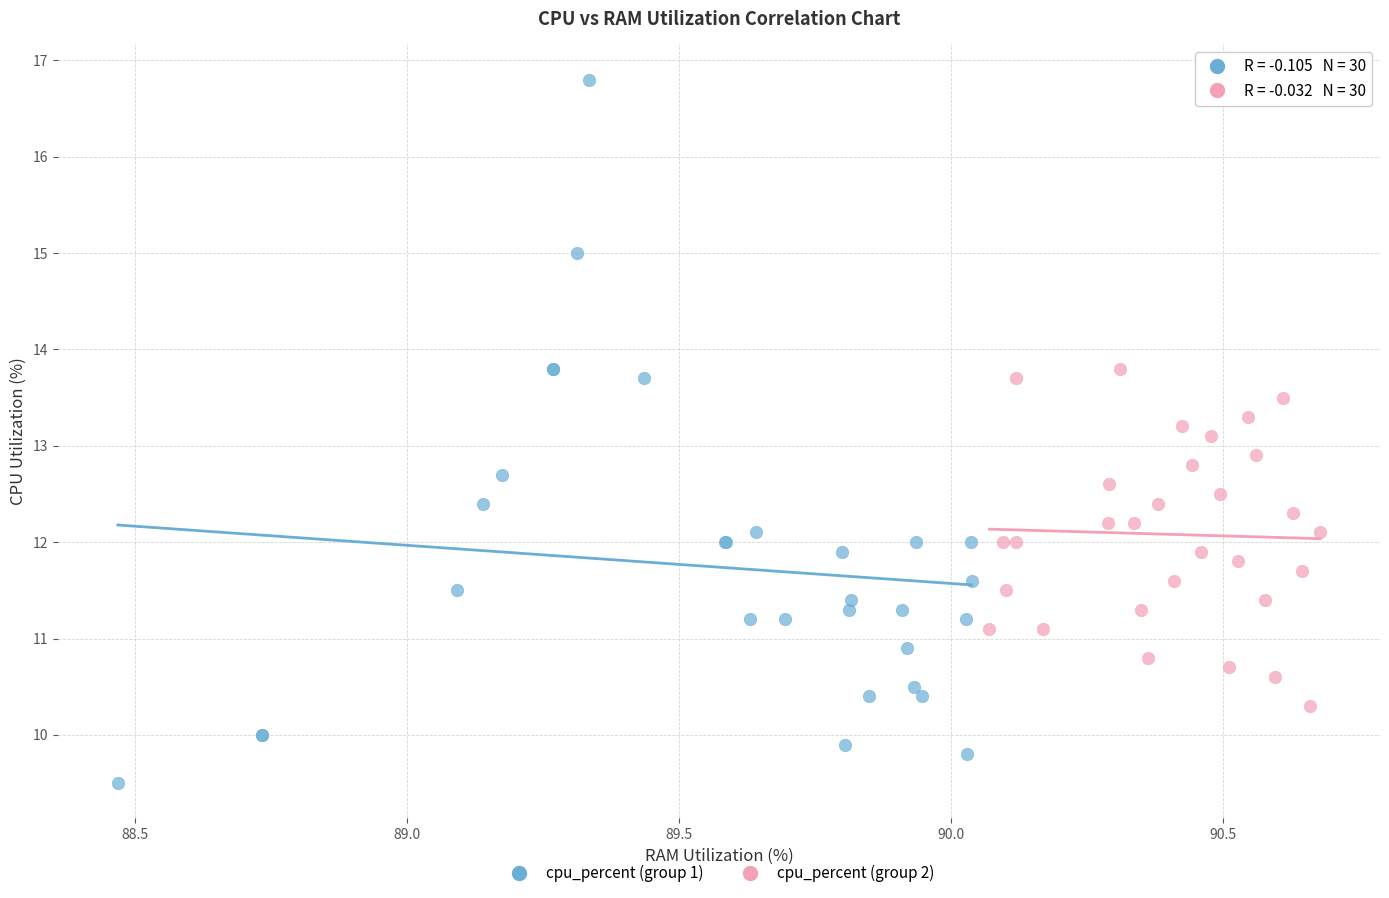

Which series contains the lowest Y value?

cpu_percent (group 1)